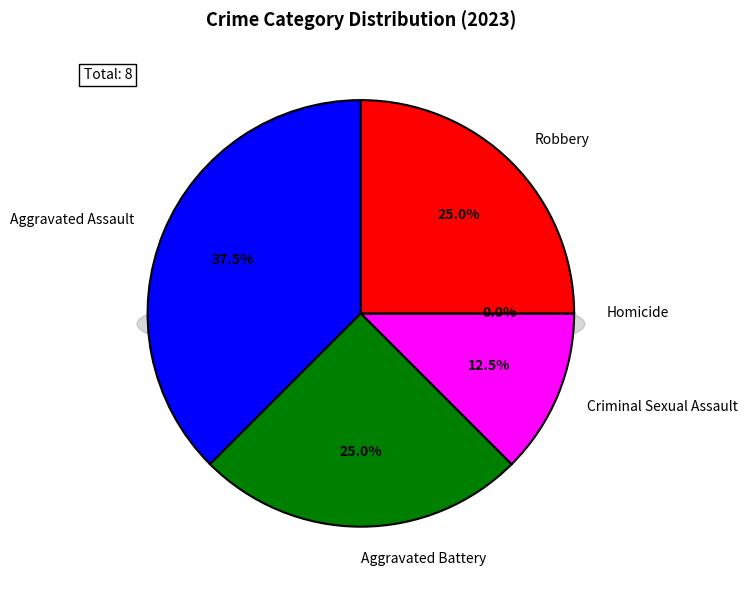

True or false: Robbery accounts for 15% of the total.

False